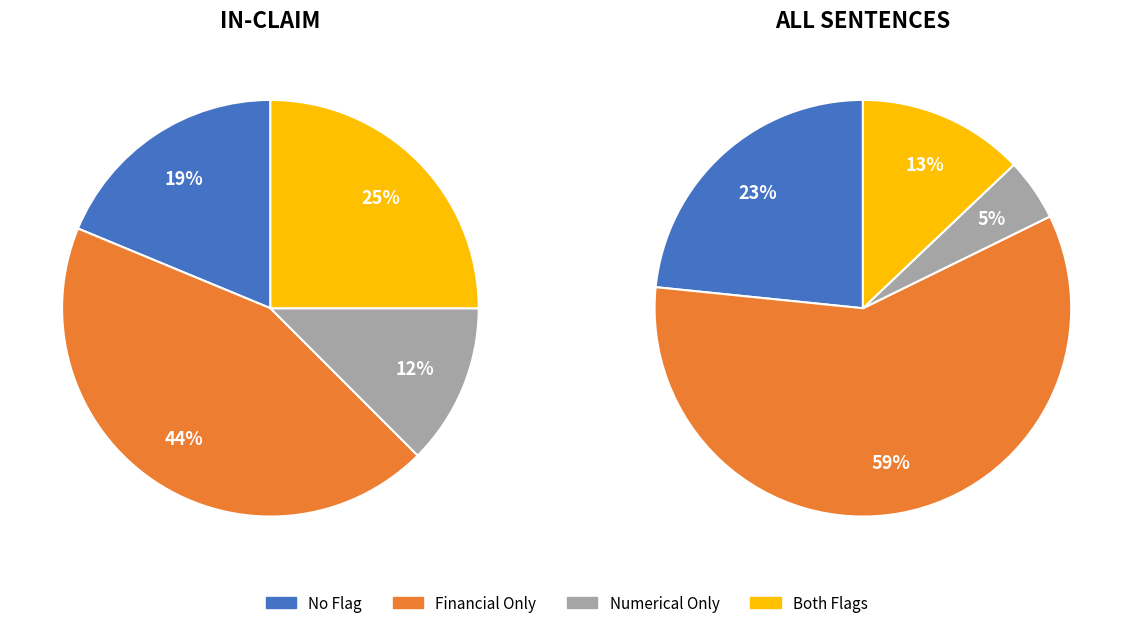

To the nearest percent, what portion does numerical=1, financial=1 represent?

13%